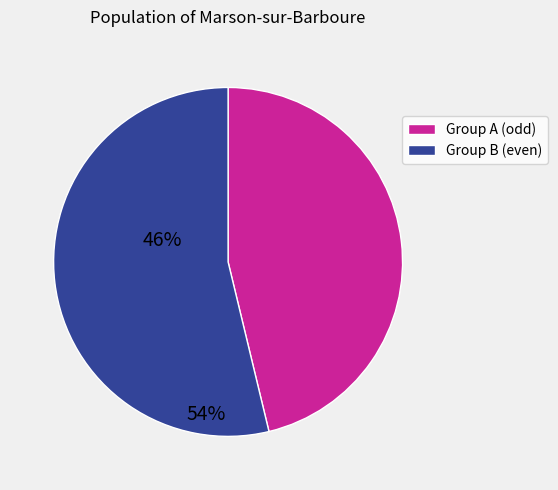

Is there a majority slice in this chart?

Yes